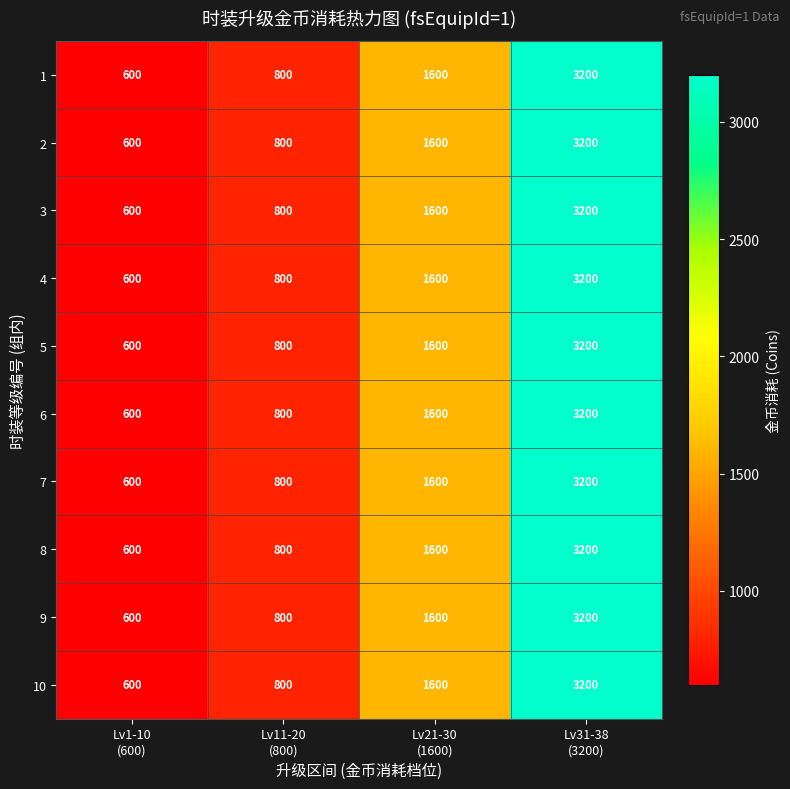

What is the average value of the 2 series?

1550